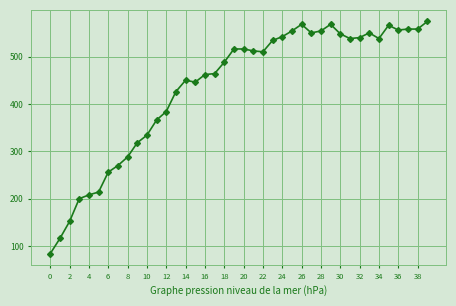

What is the minimum value shown in the chart?

84